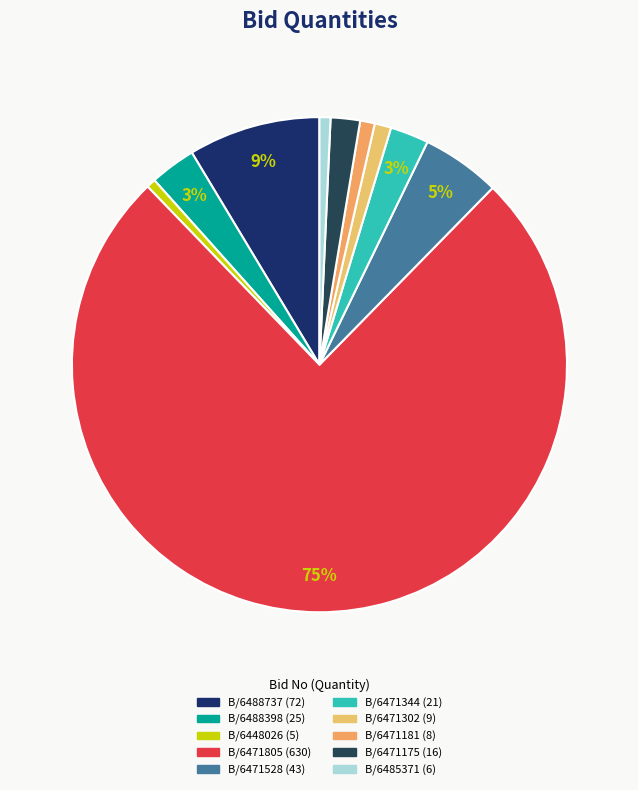

How many slices are in this pie chart?

10